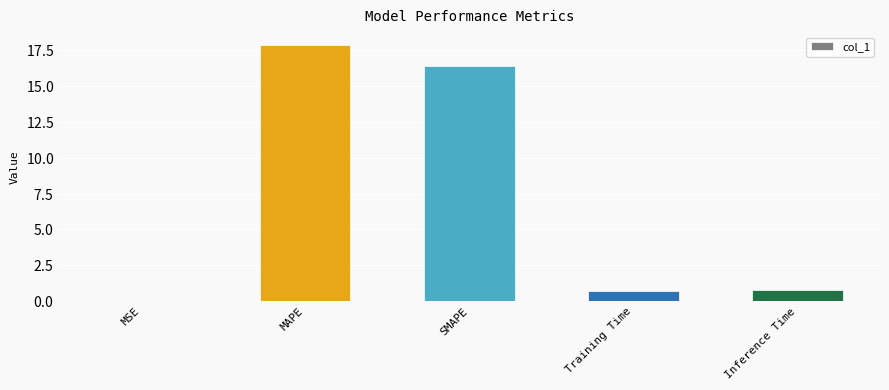

Rank the categories by value from lowest to highest.

MSE, Training Time, Inference Time, SMAPE, MAPE